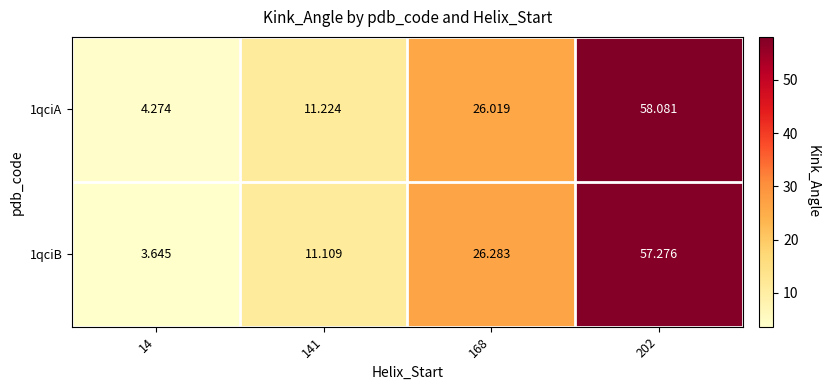

Is the value of 1qciB at 14 greater than the value of 1qciA at 14?

No